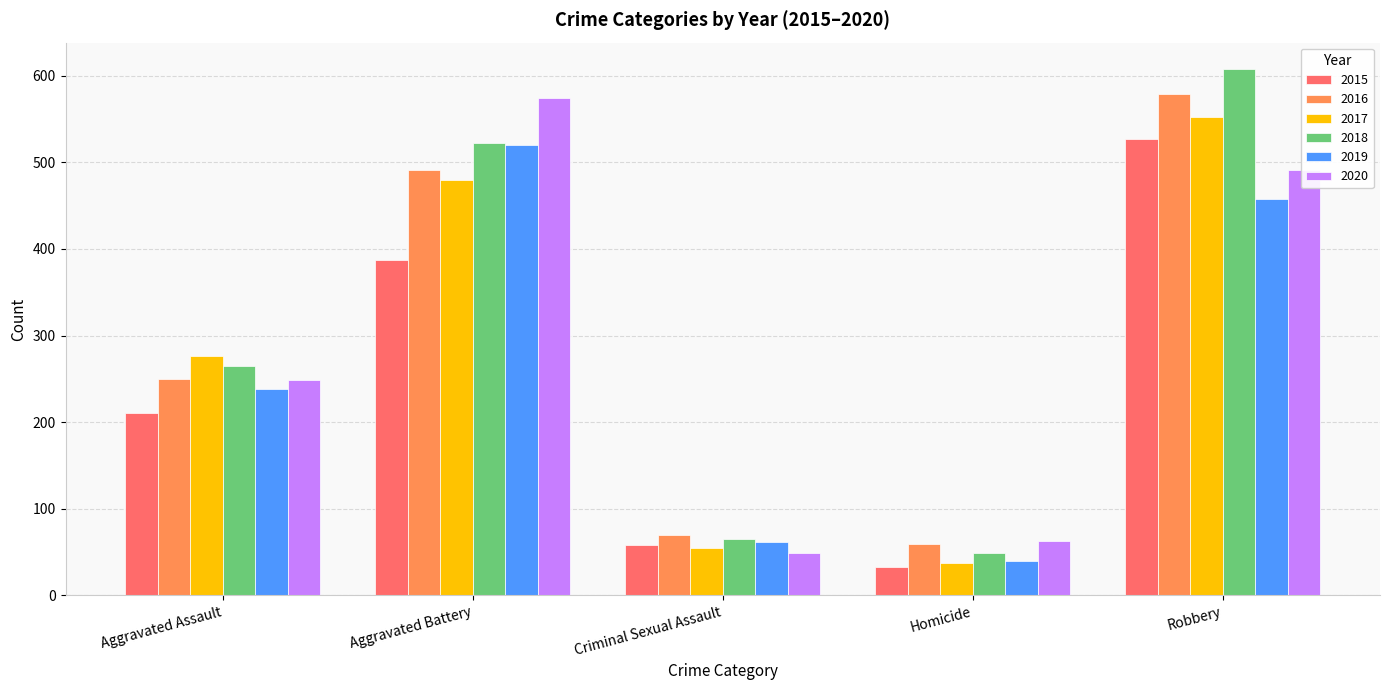

Rank the categories by 2018 value from highest to lowest.

Robbery, Aggravated Battery, Aggravated Assault, Criminal Sexual Assault, Homicide